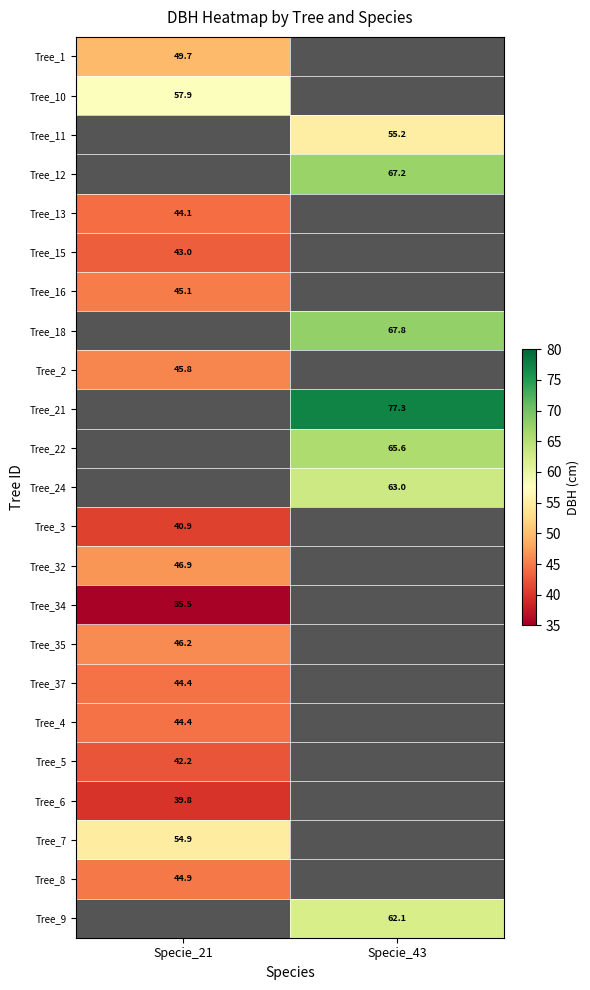

How many categories are shown in the chart?

2